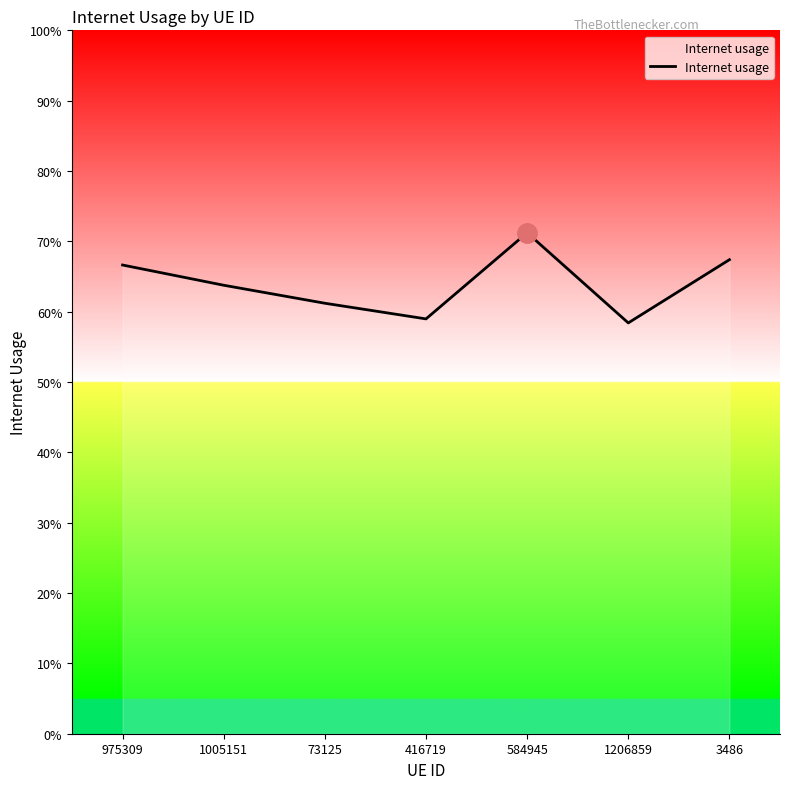

Rank the categories by value from lowest to highest.

1206859, 416719, 73125, 1005151, 975309, 3486, 584945